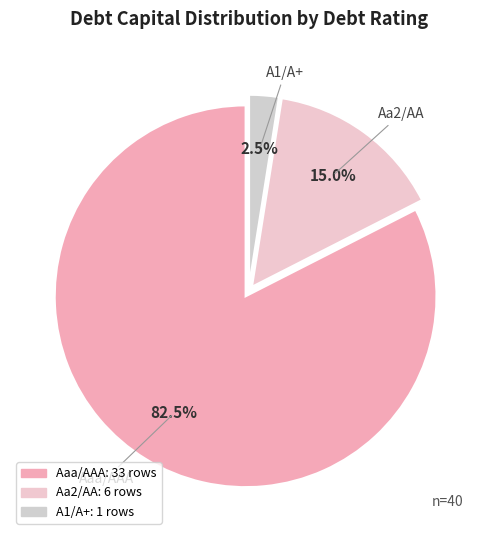

Is there any slice that represents more than half of the pie?

Yes